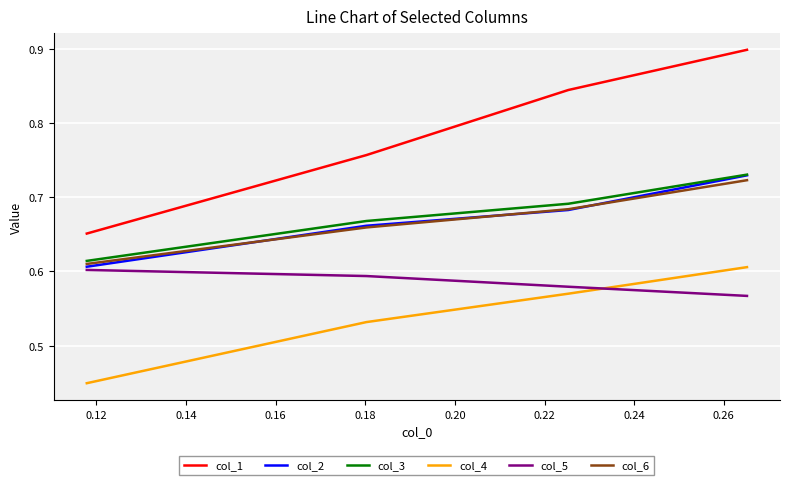

Which series has the largest total across all categories?

col_1